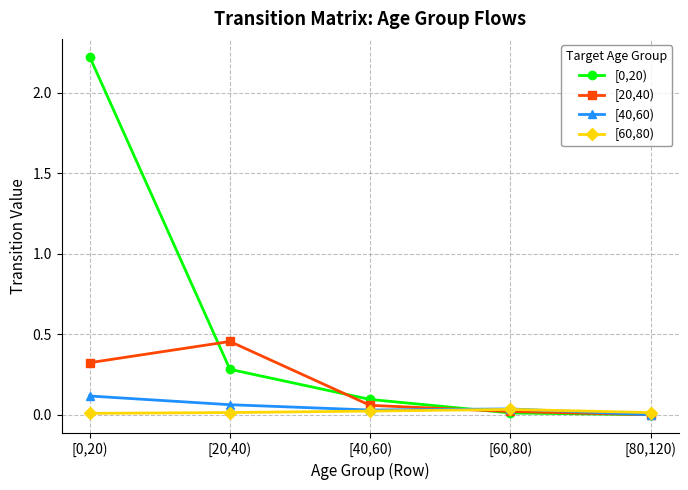

What is the label of the 3rd point from the left?

[40,60)